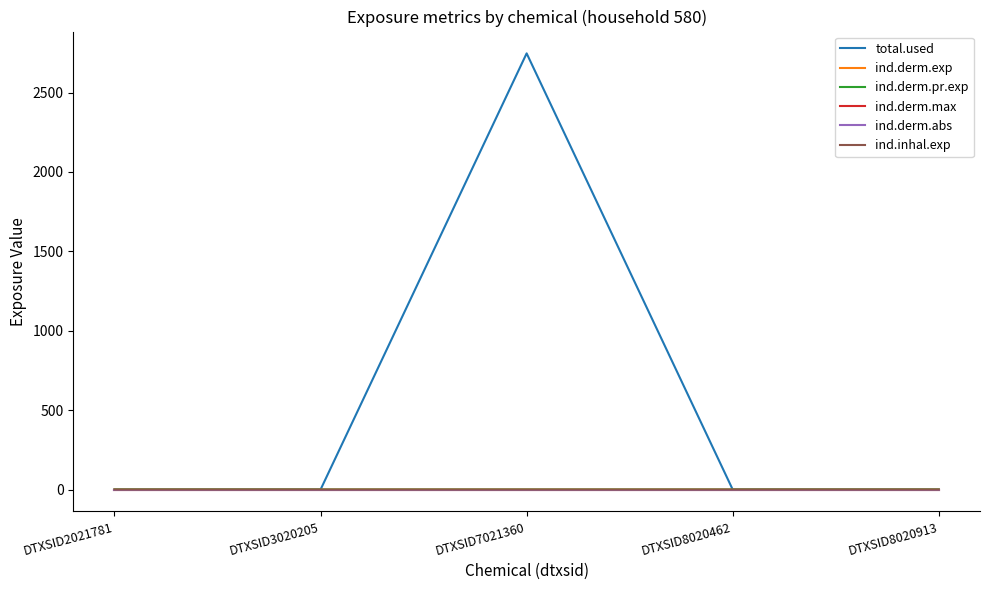

Does the chart have visible grid lines?

No